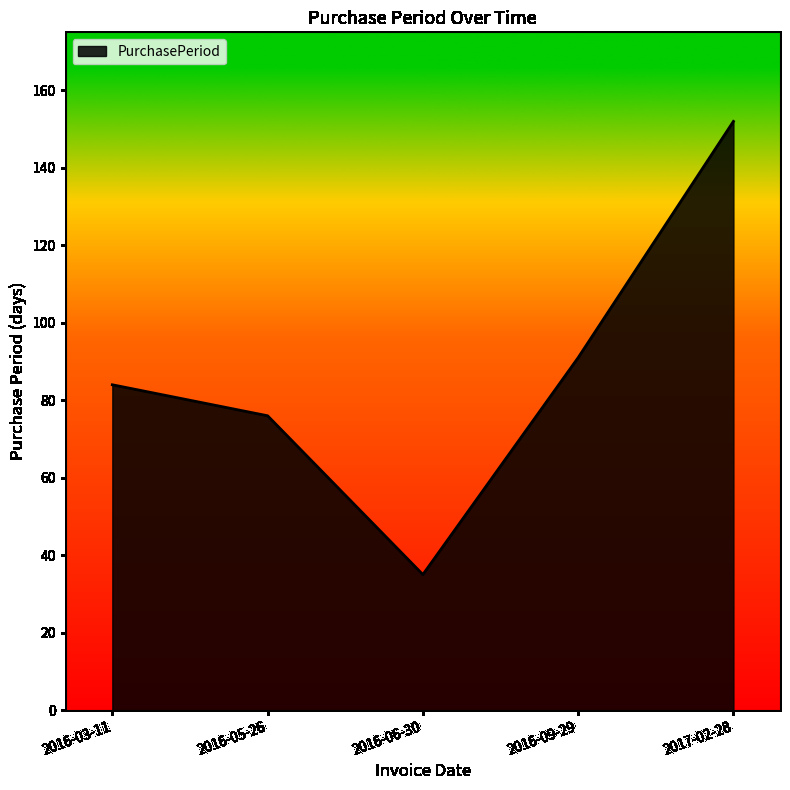

Is it true that the value at 2016-06-30 is 21?

False